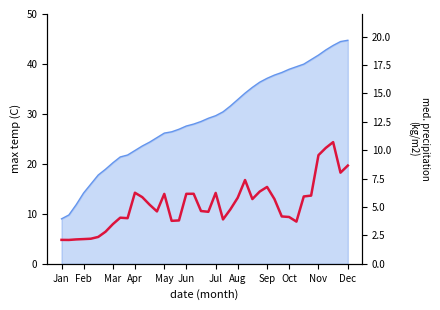

True or false: there are more than 1 points higher than both neighbors.

True